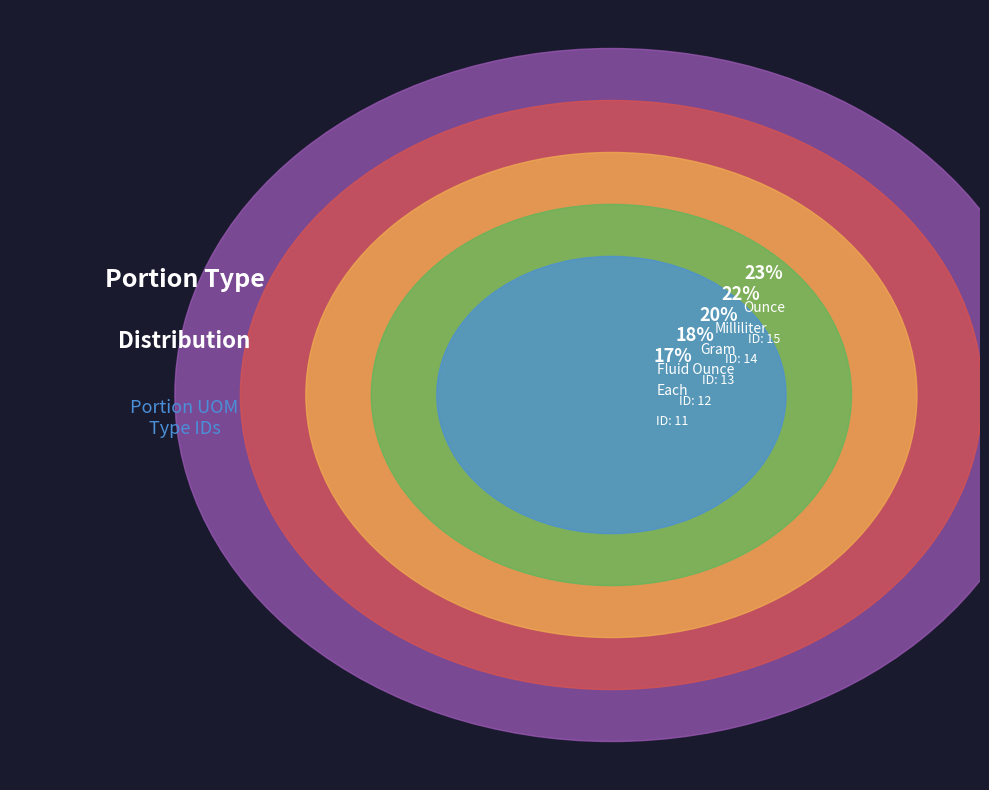

To the nearest percent, what percentage of the pie is Fluid Ounce?

18%